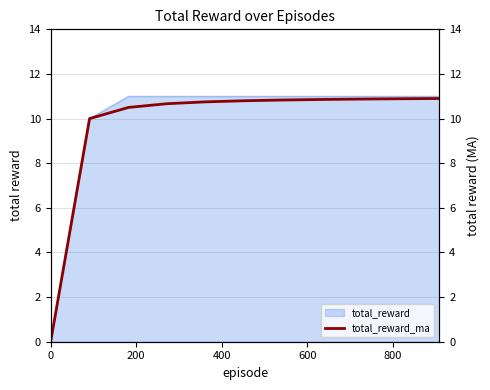

What is the maximum value for total_reward?

11